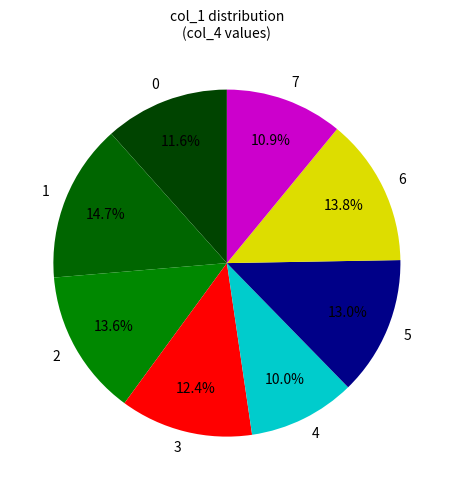

To the nearest percent, what percentage of the pie is 3?

12%